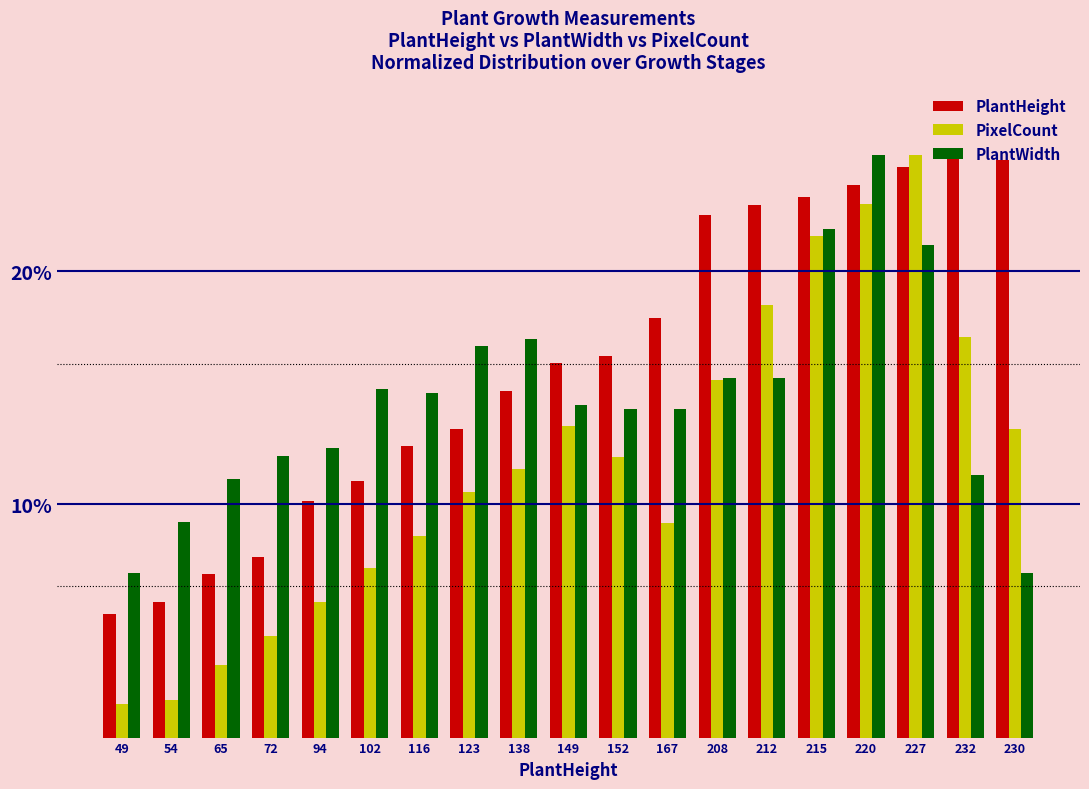

Which series has the largest range (max minus min)?

PixelCount